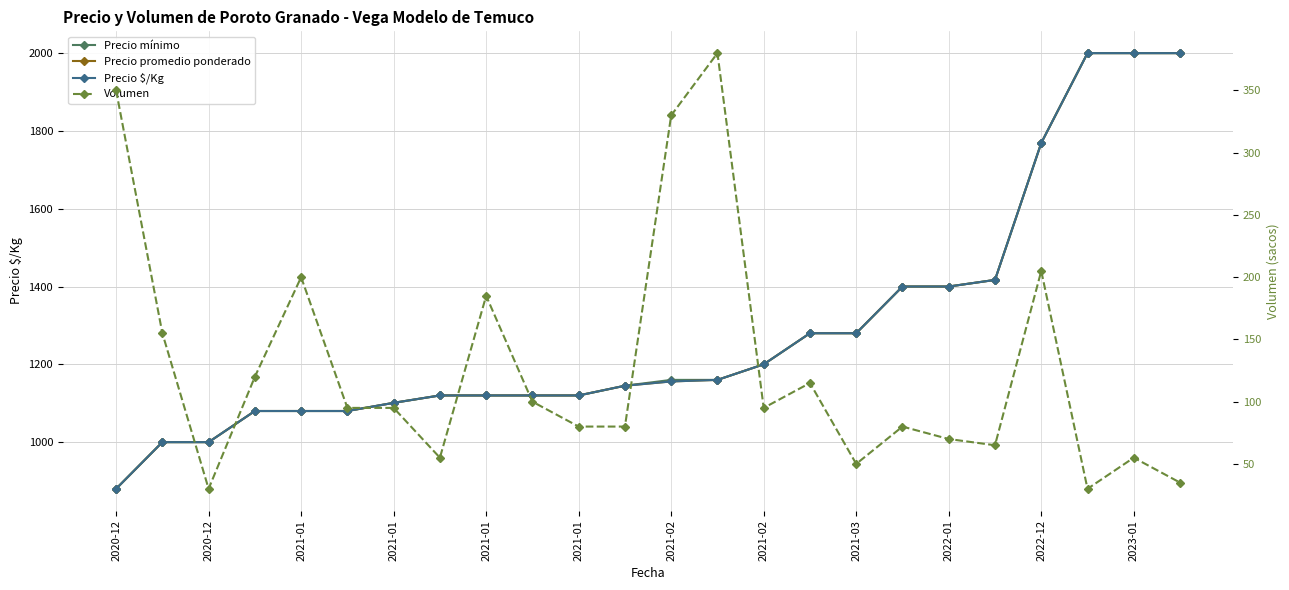

True or false: Precio $/Kg has more than 2 points higher than both neighbors.

False